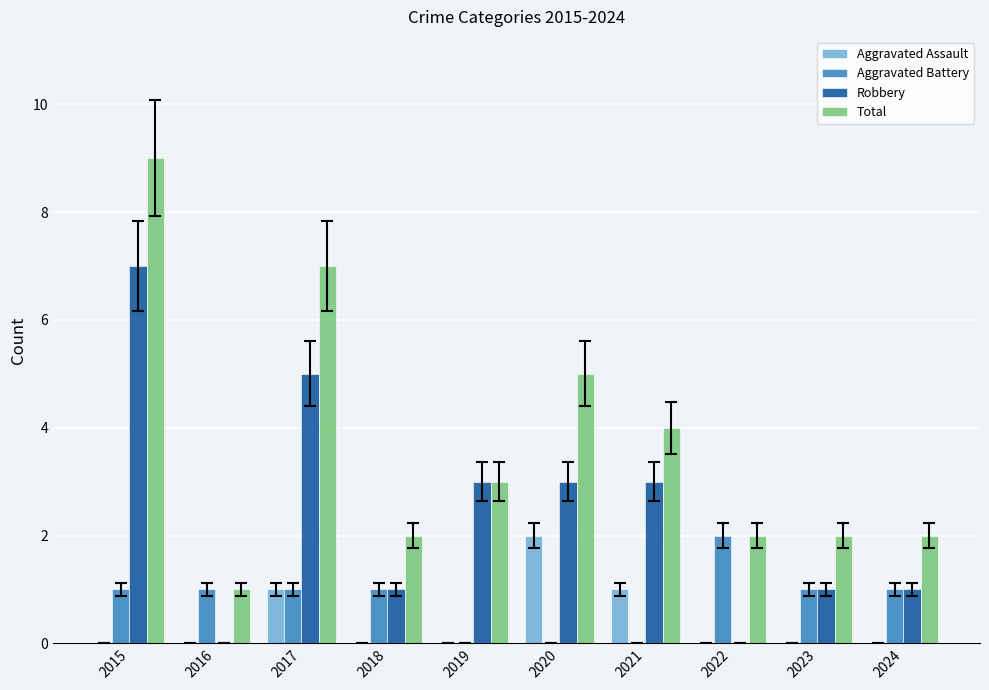

Which series has the largest total across all categories?

Total